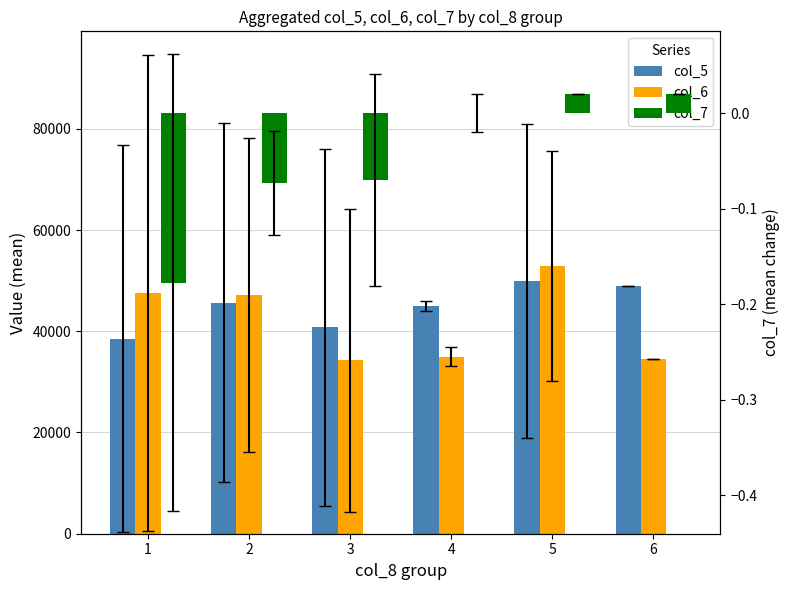

Reading right to left, list all the values displayed in this chart.

col_5: 49000.0	50000.0	45000.0	40750.0	45666.7	38500.0
col_6: 34560.0	52835.0	34975.0	34225.0	47176.7	47575.0
col_7: 0.0	0.0	0.0	-0.1	-0.1	-0.2